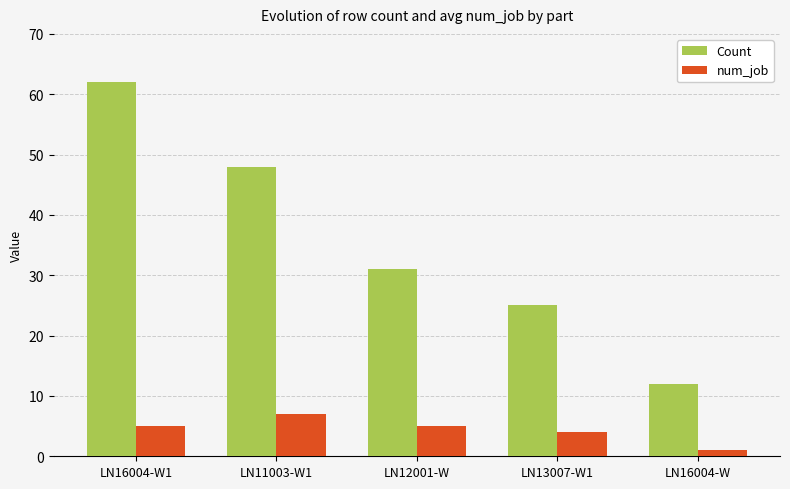

Reading left to right, transcribe all the data shown in this chart.

Count: 62	48	31	25	12
num_job: 5	7	5	4	1